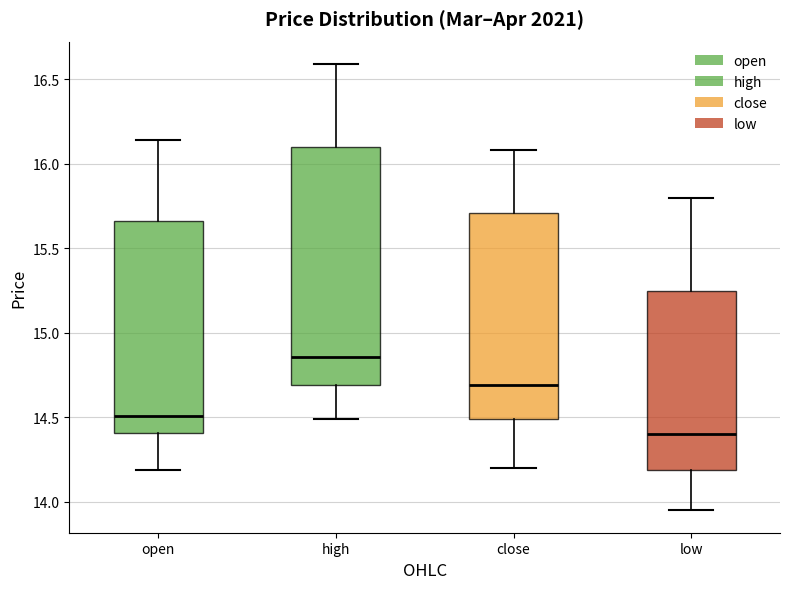

Where does the median line of the box for high sit on the y-axis? The values are not printed on the chart, so give them approximately, as read against the axis.

14.85